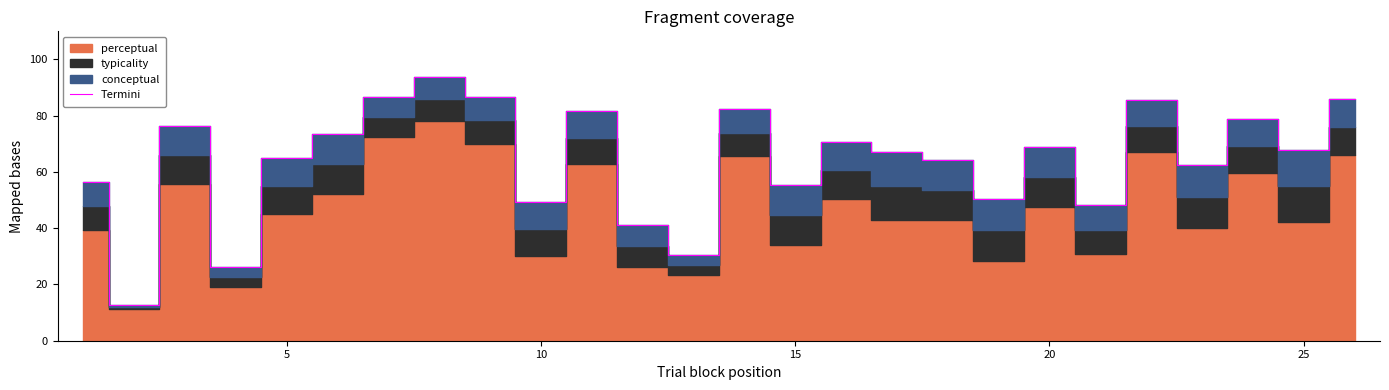

True or false: there are more than 2 points higher than both neighbors.

True